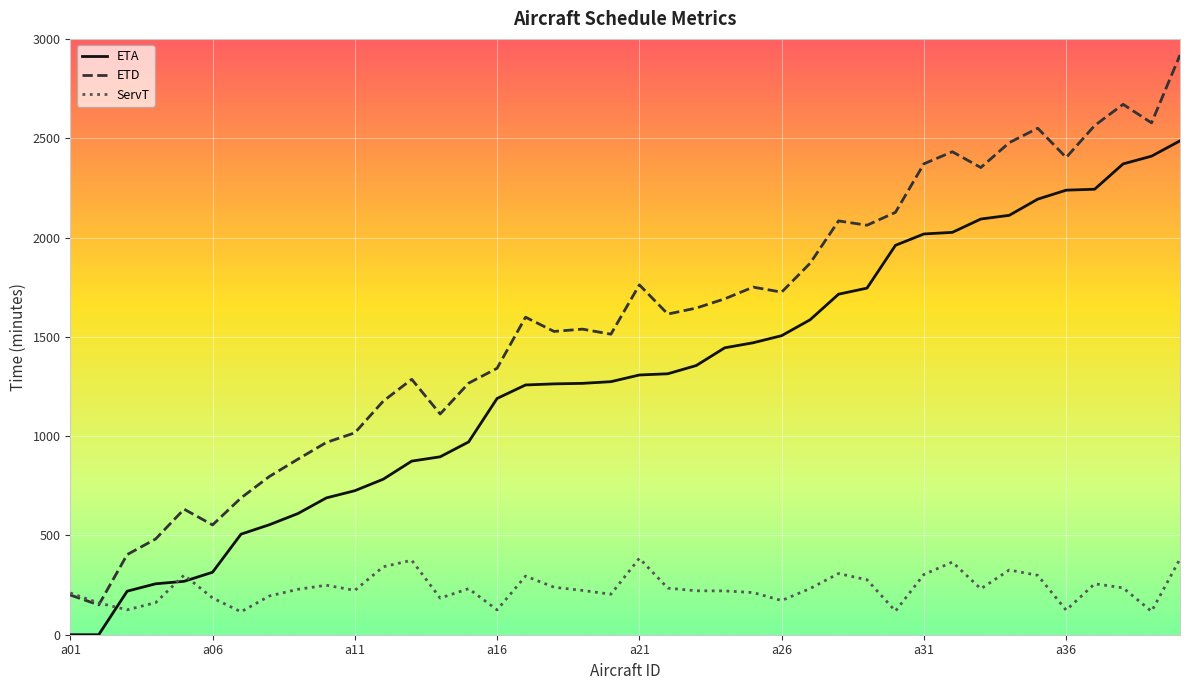

What is the difference between the maximum and second lowest values in the ServT series?

267.3